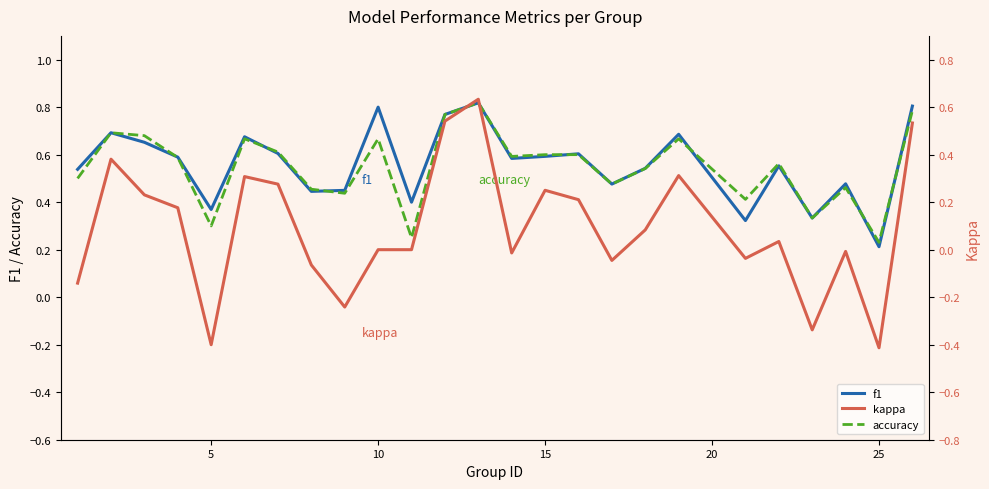

At which label is f1 closest to 0?

25